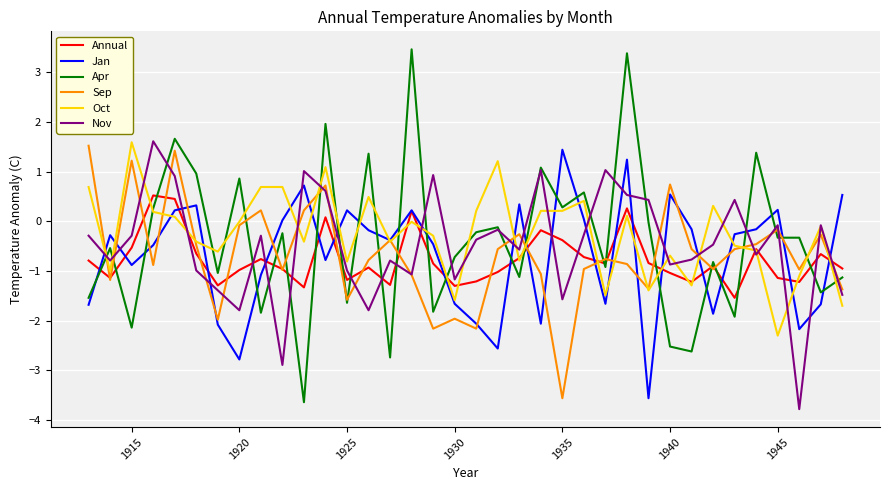

Which series has the widest spread of values?

Apr